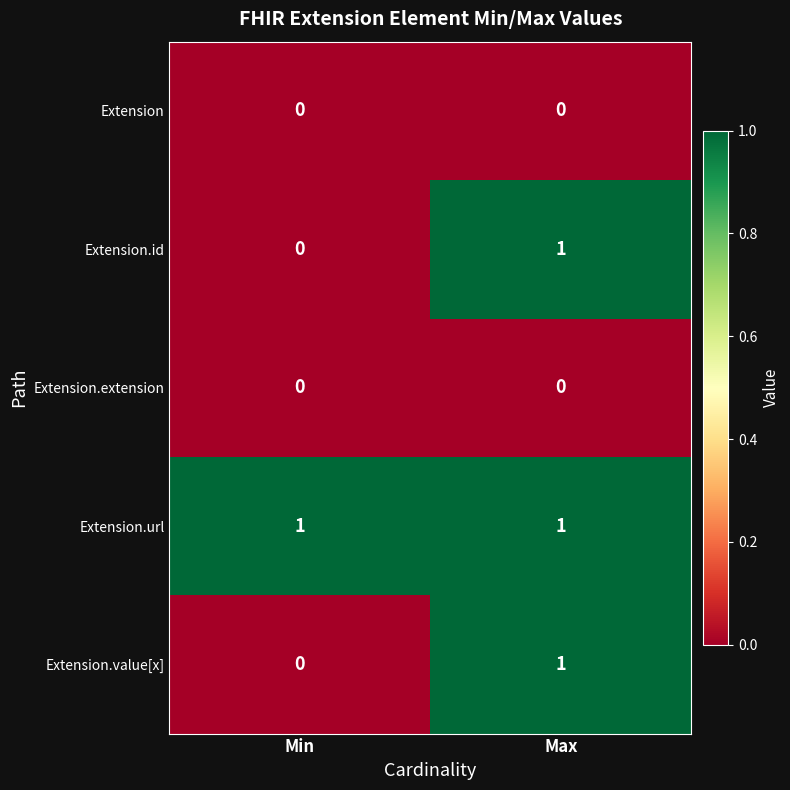

What is the total value across all series at Max?

3